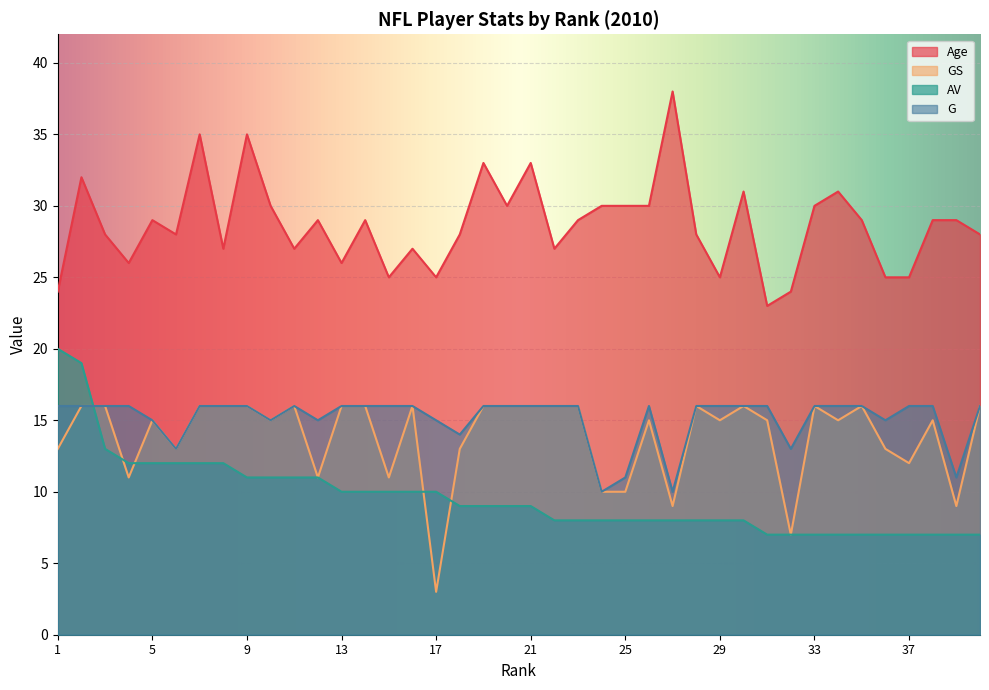

What are all the series names shown in the legend?

Age, GS, AV, G